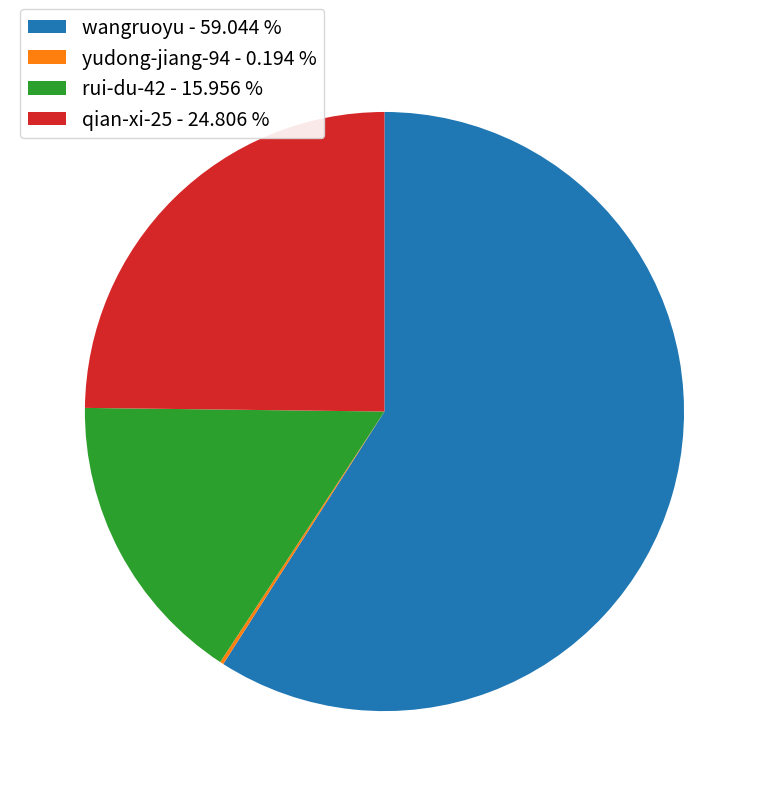

Do rui-du-42 - 15.956 % and qian-xi-25 - 24.806 % together represent more than half of the pie?

No